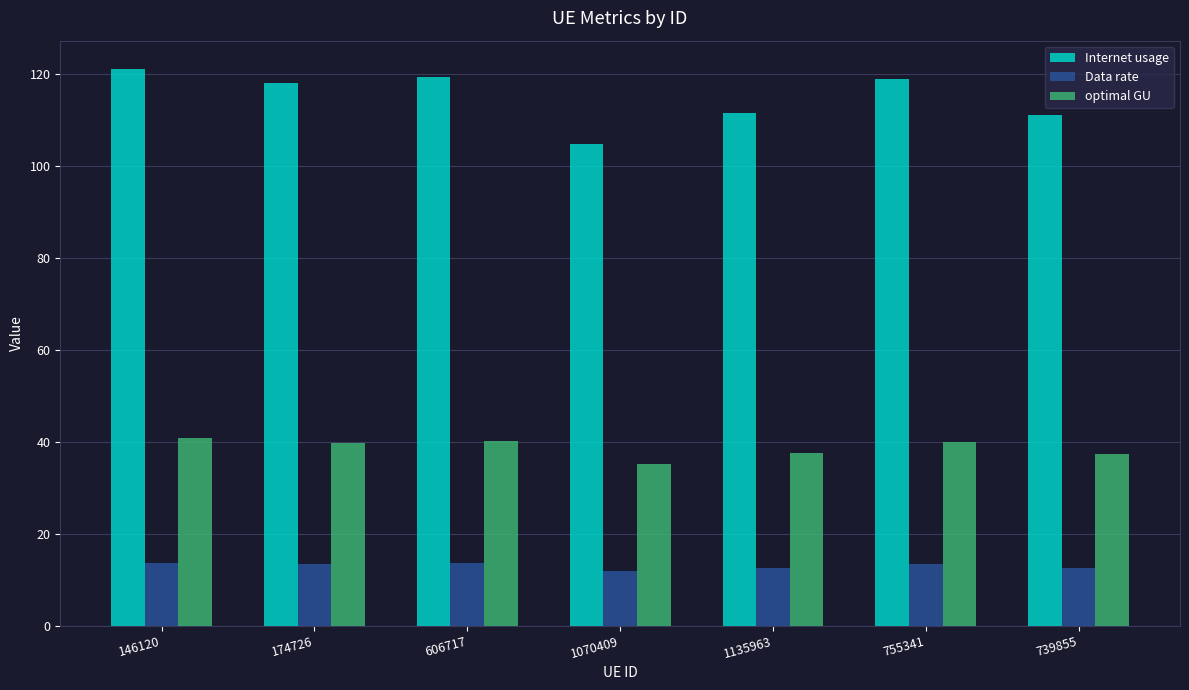

Which series has the largest range (max minus min)?

Internet usage